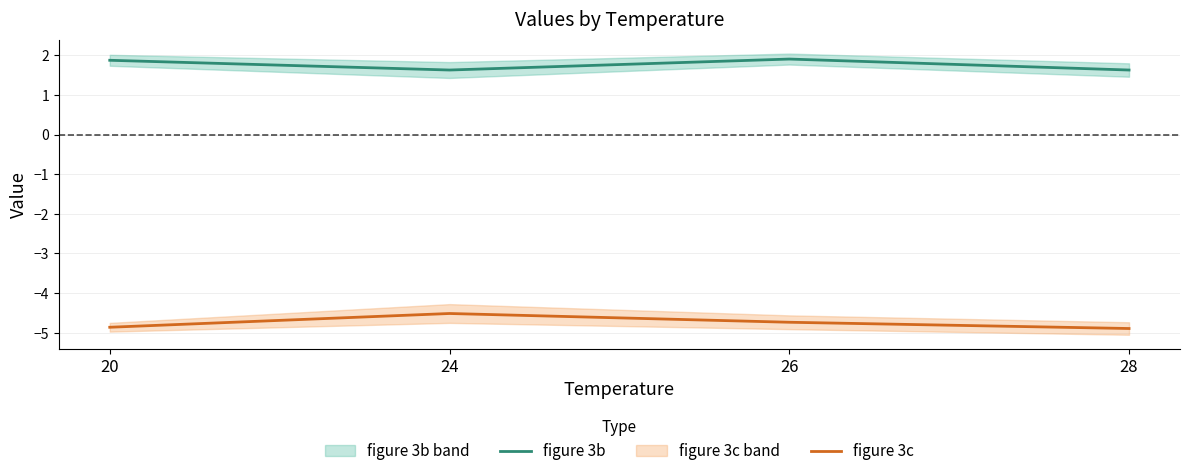

Is this an area chart (filled region under the line)?

No